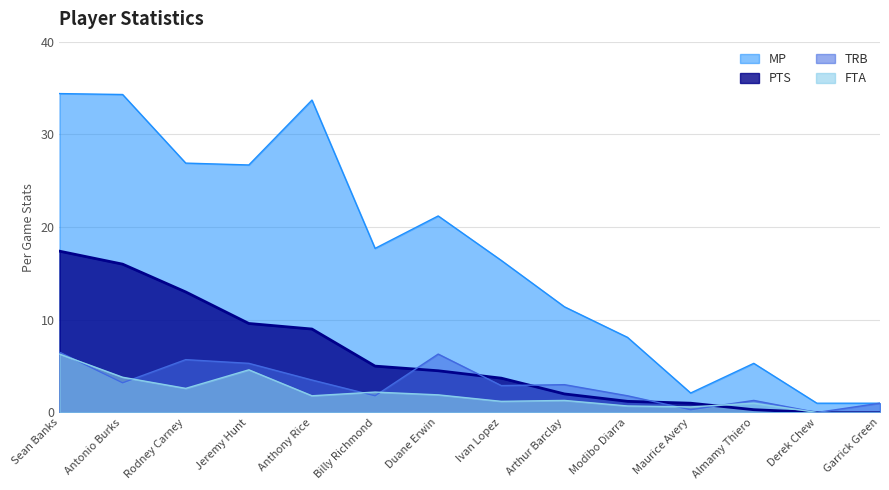

The value of FTA at Billy Richmond is 2.2. True or false?

True